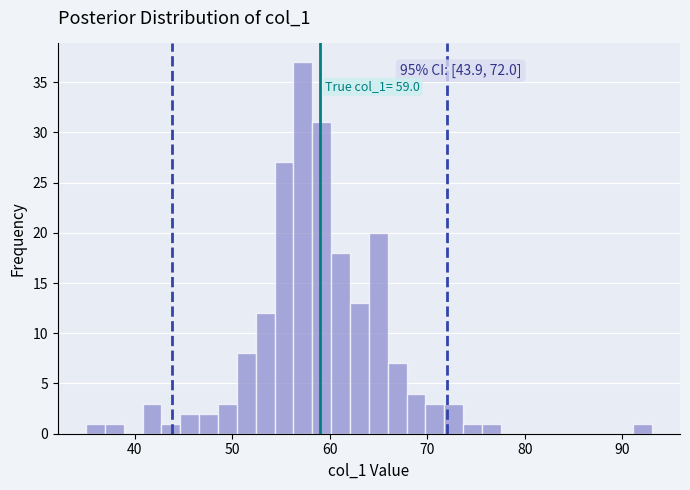

Read against the x-axis, roughly where is the centre of the tallest bar?

57